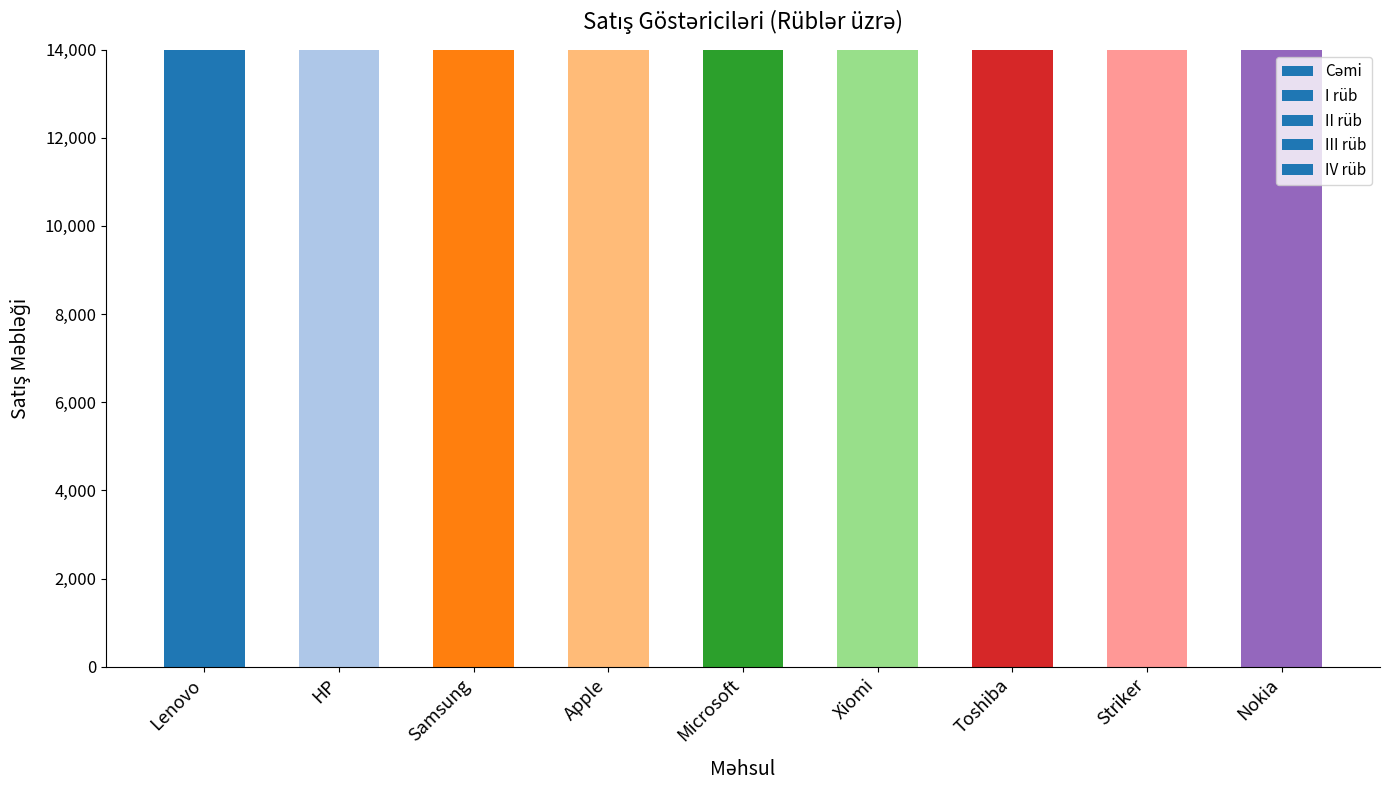

What is the approximate value at Xiomi?

27500